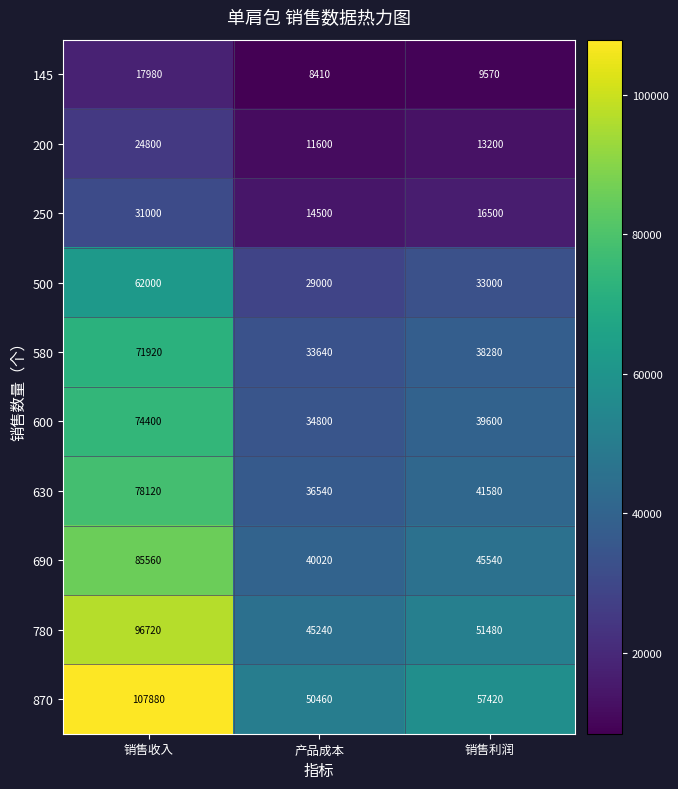

Reading right to left, extract all data points from this chart.

145: 销售利润=9570	产品成本=8410	销售收入=17980
200: 销售利润=13200	产品成本=11600	销售收入=24800
250: 销售利润=16500	产品成本=14500	销售收入=31000
500: 销售利润=33000	产品成本=29000	销售收入=62000
580: 销售利润=38280	产品成本=33640	销售收入=71920
600: 销售利润=39600	产品成本=34800	销售收入=74400
630: 销售利润=41580	产品成本=36540	销售收入=78120
690: 销售利润=45540	产品成本=40020	销售收入=85560
780: 销售利润=51480	产品成本=45240	销售收入=96720
870: 销售利润=57420	产品成本=50460	销售收入=107880